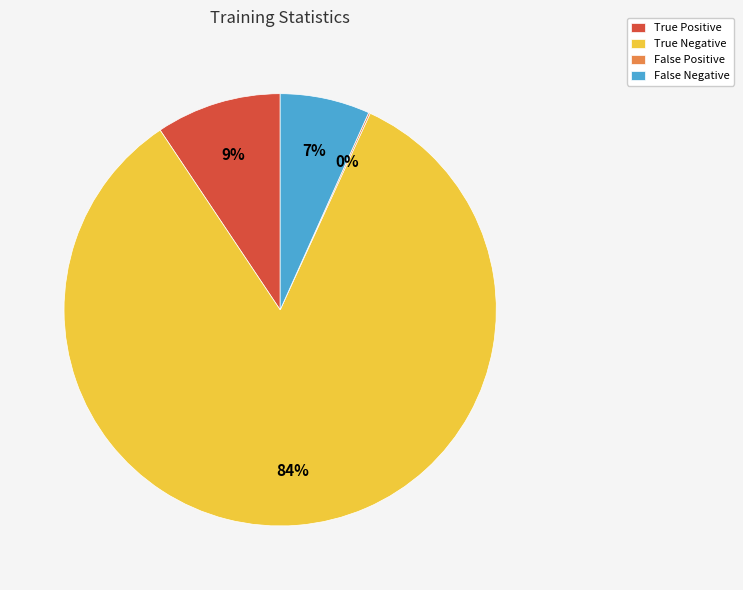

Which has a higher value, True Negative or True Positive?

True Negative